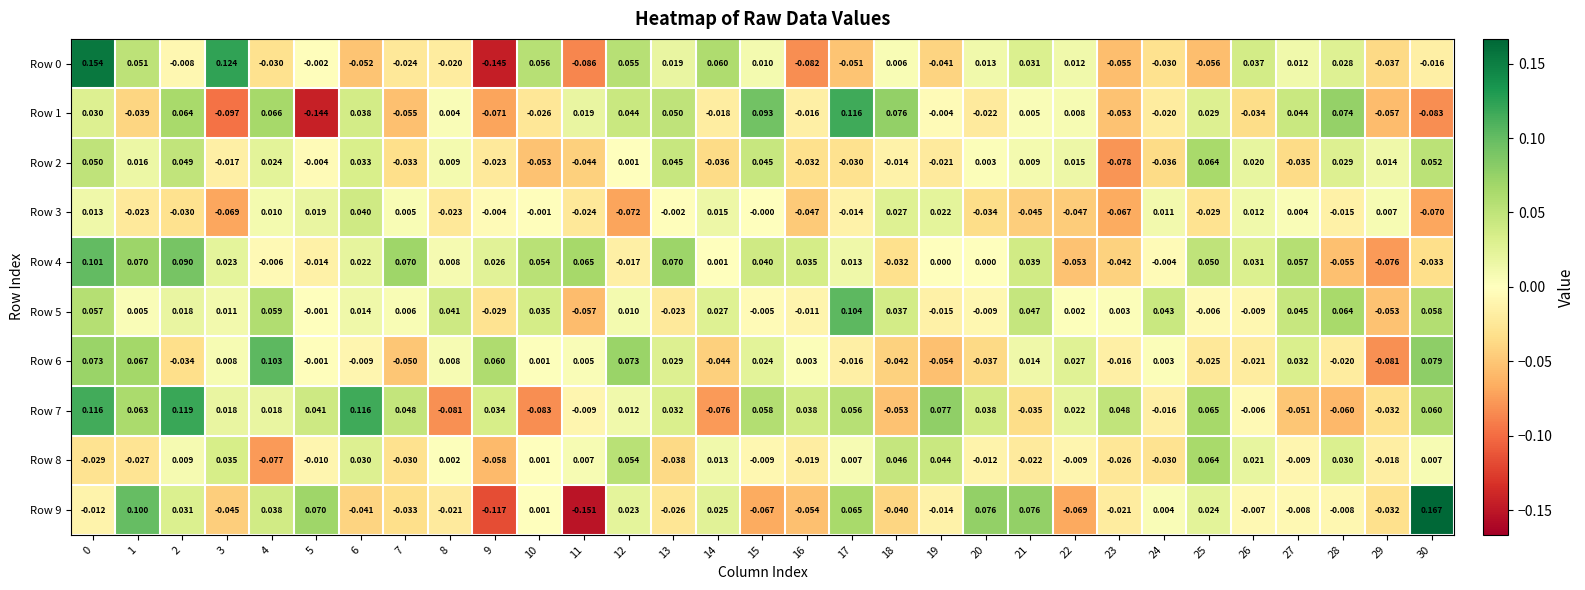

How many categories are shown in the chart?

31